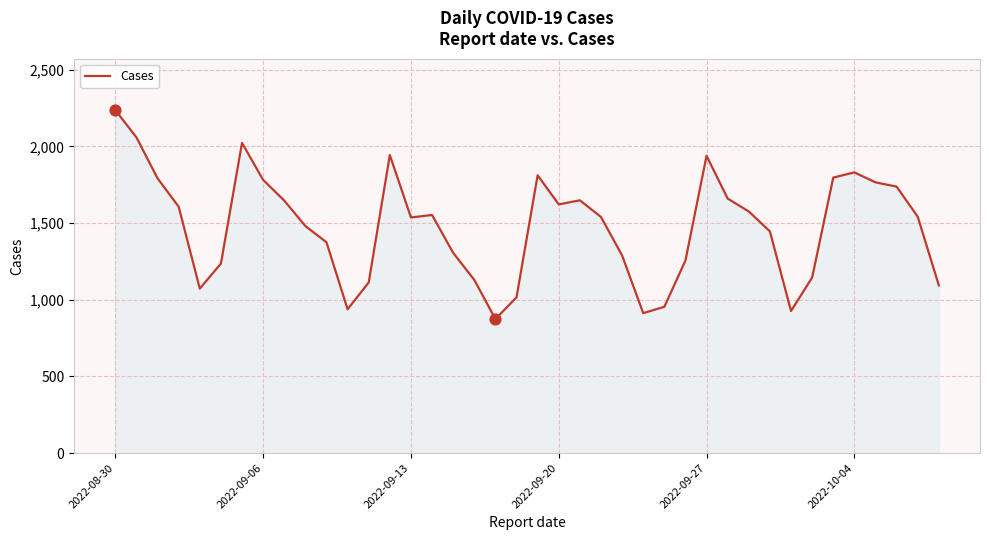

What is the greatest value displayed?

2237